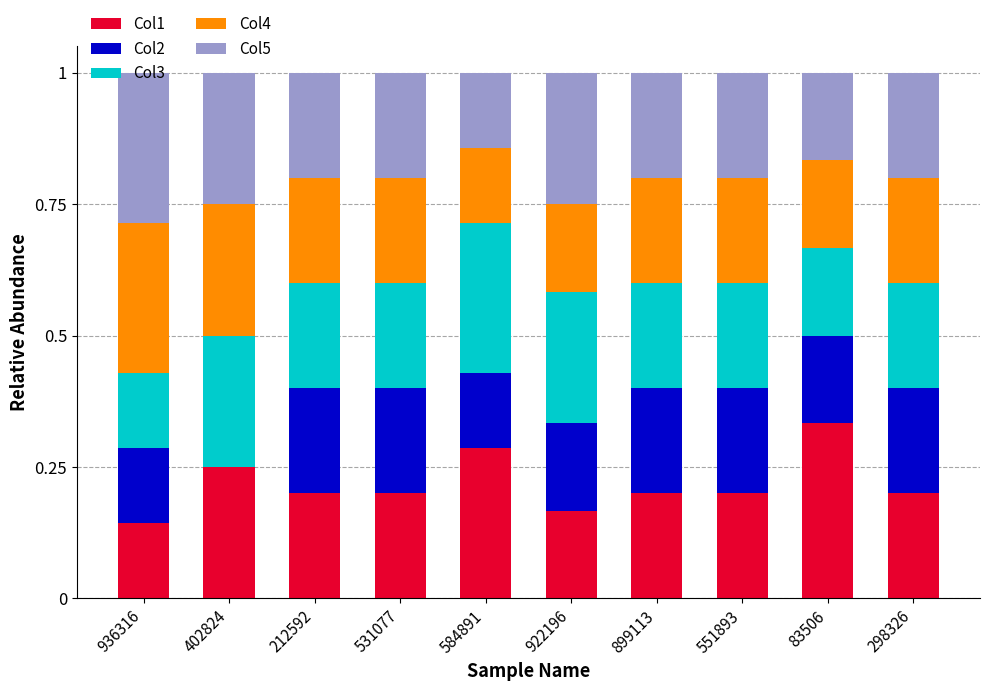

At which label does Col1 reach its peak?

83506